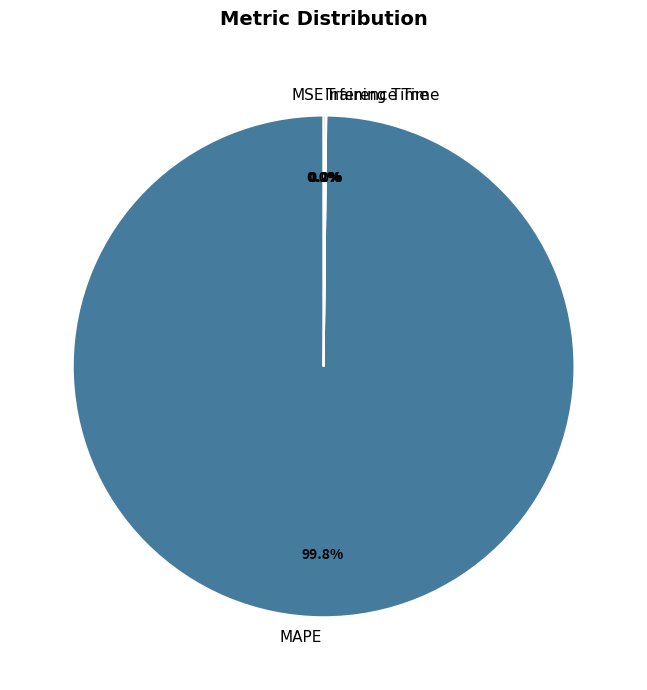

Which category accounts for the majority?

MAPE